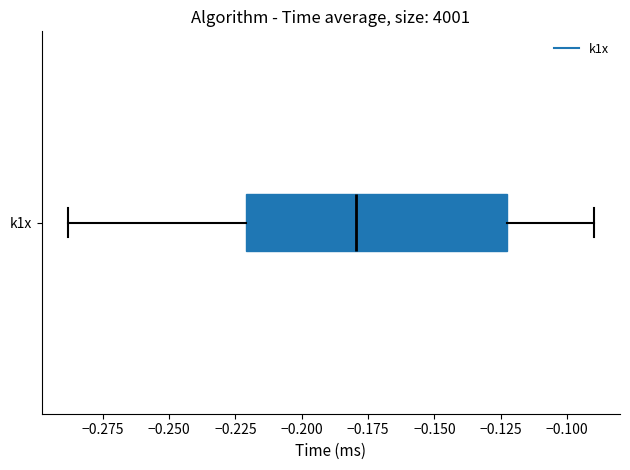

Transcribe this box plot: give where the median line is, the range the box spans, and where the two whiskers end, as read against the x-axis. The values are not printed on the chart, so give them approximately, as read against the axis.

median -0.18, box -0.22 to -0.12, whiskers -0.29 to -0.09